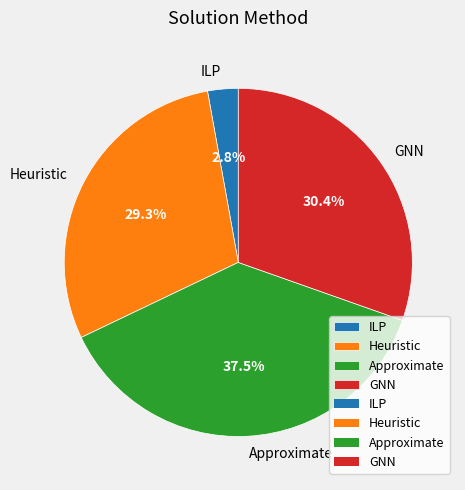

Combined, do ILP and GNN account for over 50%?

No